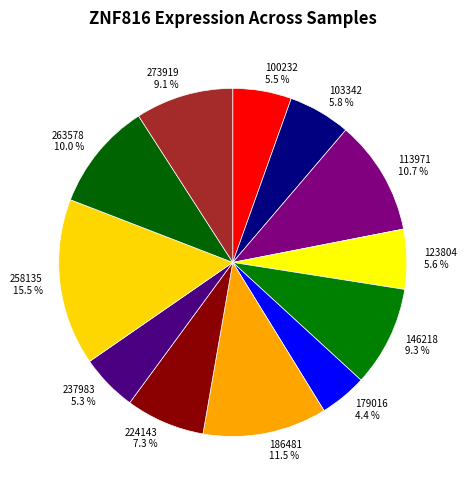

Does 258135 represent more than half of the total?

No